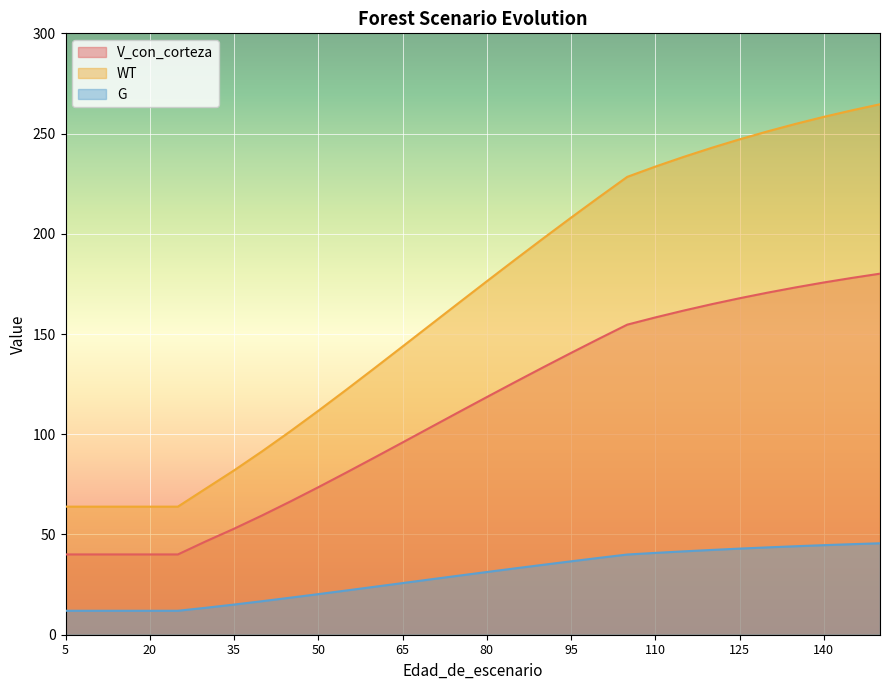

True or false: V_con_corteza and WT cross at least once.

False